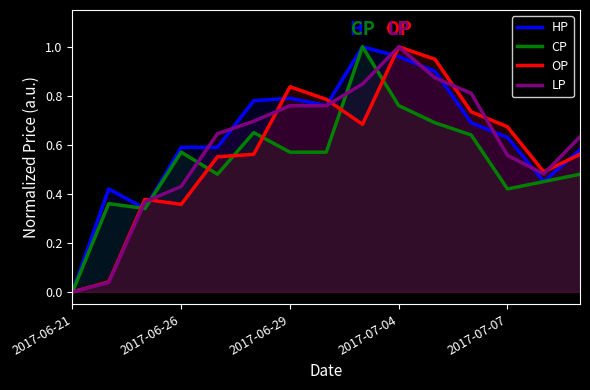

Is it true that HP equals 0.0 at 2017-06-21?

True